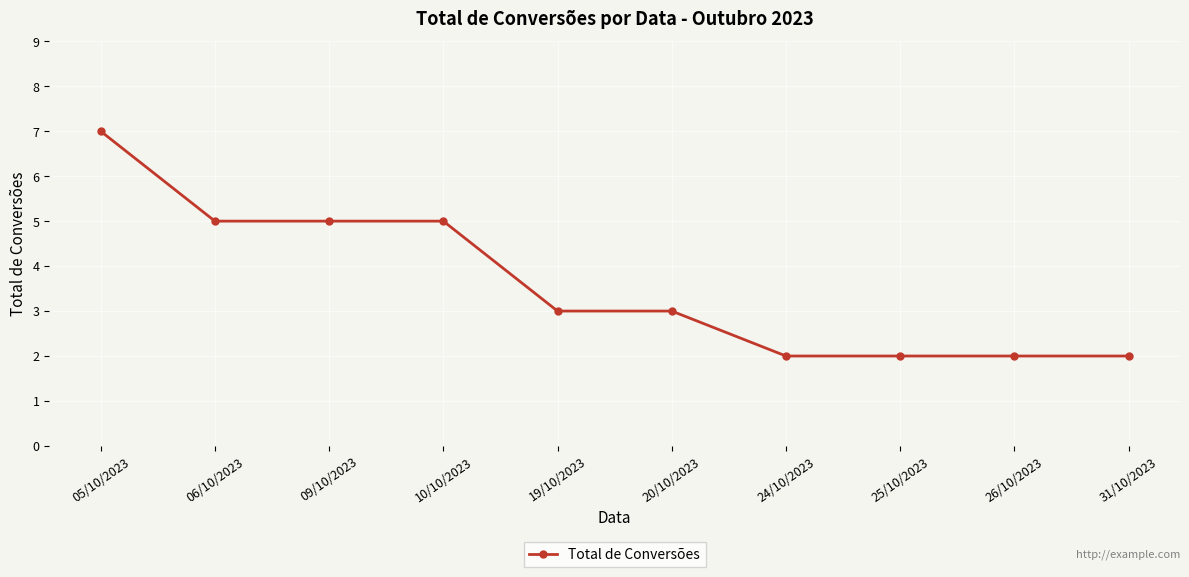

True or false: the data shows 3 at 26/10/2023.

False